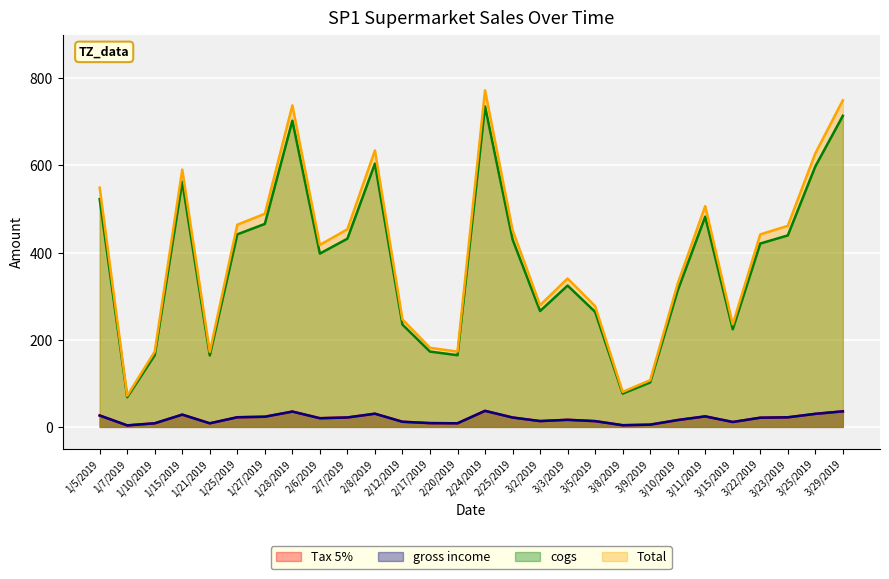

What is the maximum value for Tax 5%?

36.8